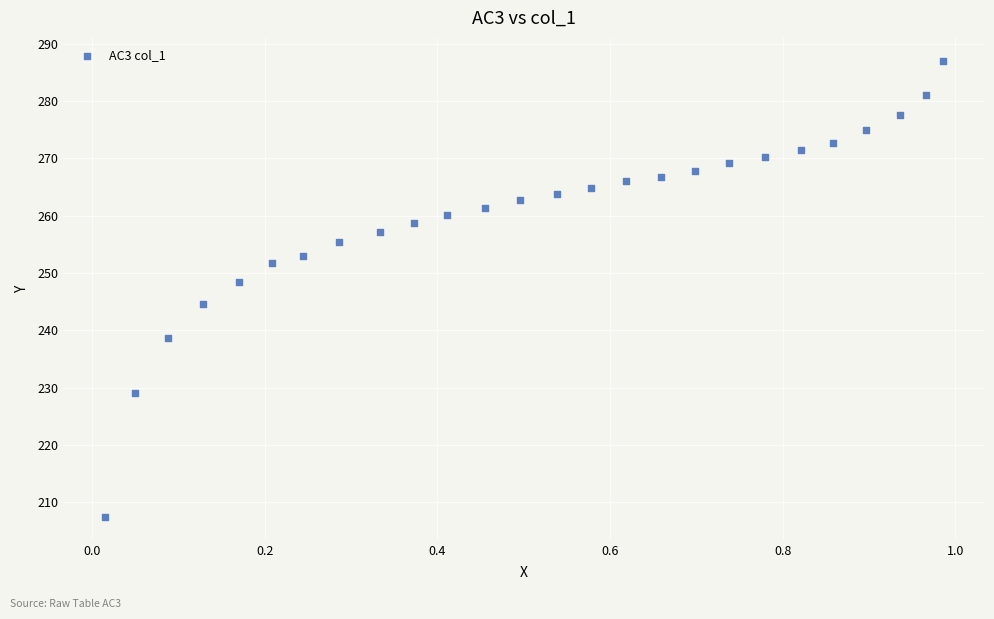

What Y value in the scatter plot is closest to 247?

248.4